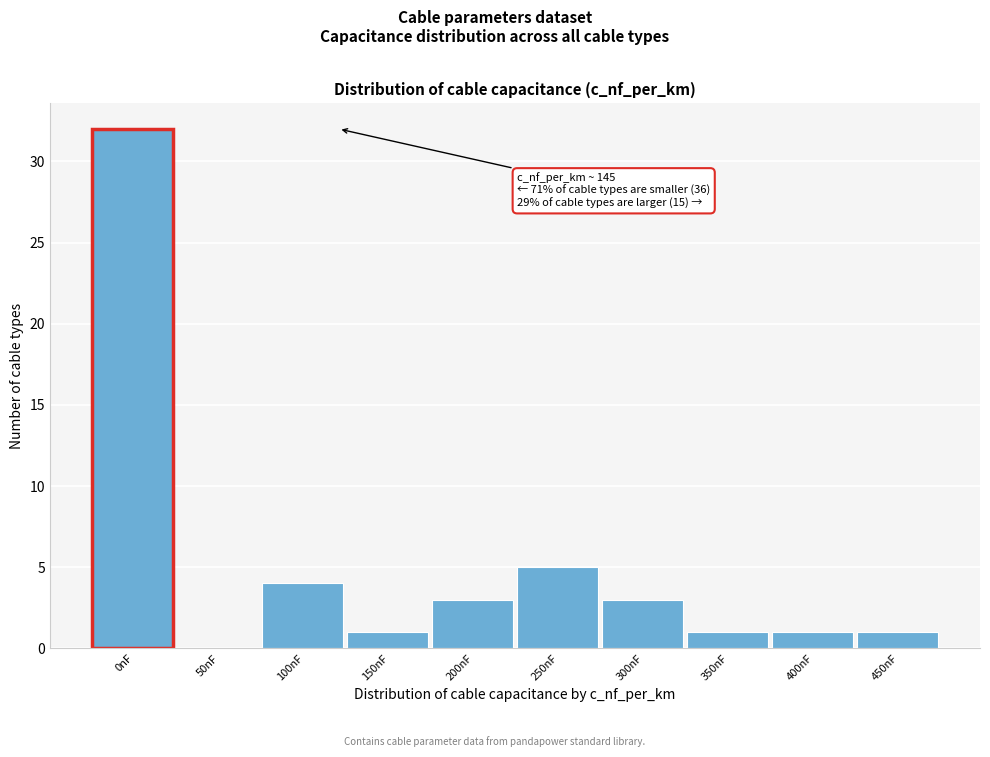

Reading right to left, transcribe all the data shown in this chart.

450nF=1	400nF=1	350nF=1	300nF=3	250nF=5	200nF=3	150nF=1	100nF=4	50nF=0	0nF=32